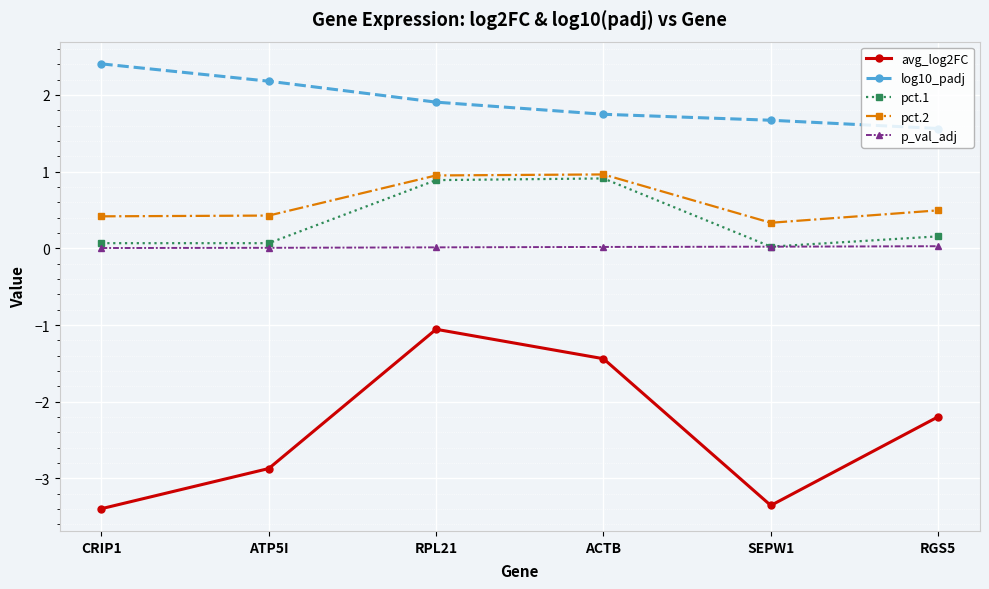

At which category is the sum across all series the highest?

RPL21